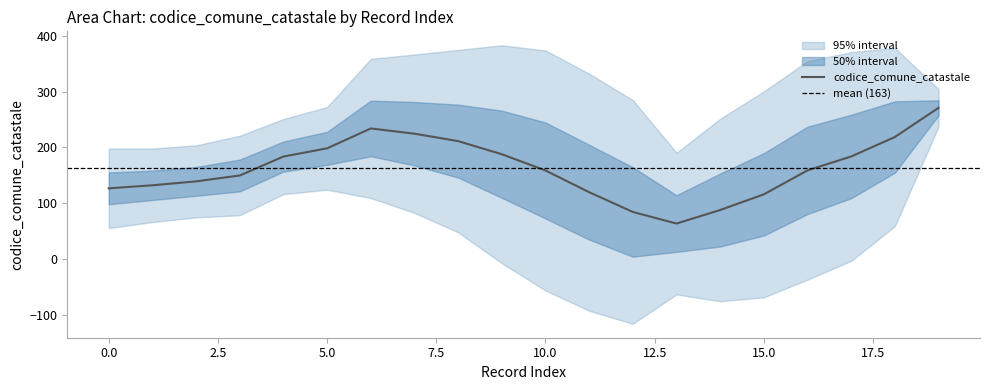

What is the minimum value for codice_comune_catastale?

63.3